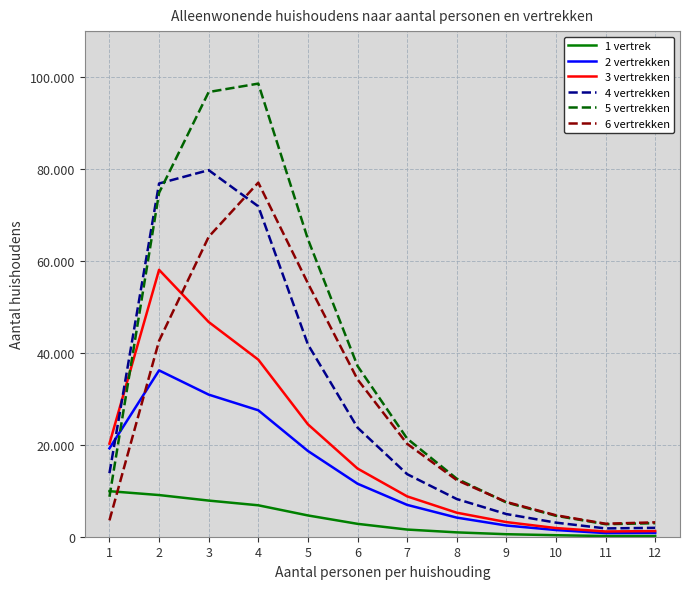

Reading left to right, list all the values displayed in this chart.

1 vertrek: 1=9909	2=9065	3=7864	4=6838	5=4629	6=2803	7=1559	8=947	9=546	10=328	11=150	12=149
2 vertrekken: 1=19230	2=36189	3=30915	4=27507	5=18654	6=11536	7=6928	8=4158	9=2438	10=1456	11=790	12=831
3 vertrekken: 1=20251	2=58067	3=46716	4=38522	5=24457	6=14835	7=8778	8=5226	9=3183	10=1882	11=1144	12=1225
4 vertrekken: 1=13823	2=76848	3=79751	4=71876	5=41831	6=23736	7=13615	8=8202	9=4931	10=3063	11=1806	12=1935
5 vertrekken: 1=8687	2=74818	3=96750	4=98579	5=64736	6=37148	7=21349	8=12627	9=7445	10=4554	11=2728	12=2941
6 vertrekken: 1=3557	2=42629	3=65246	4=77039	5=55142	6=34228	7=20210	8=12322	9=7558	10=4670	11=2828	12=3130